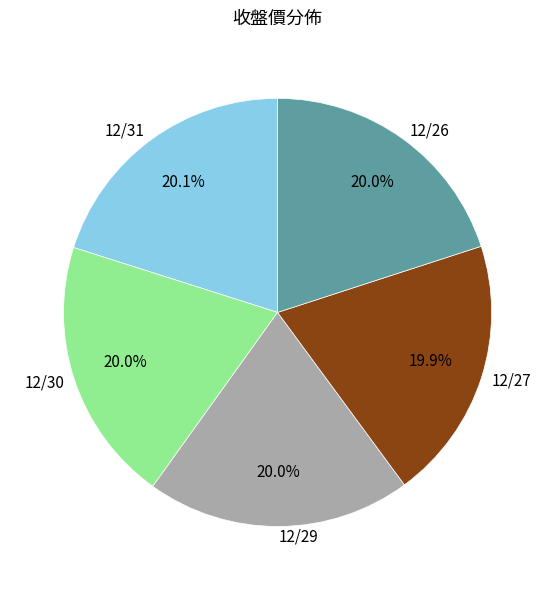

What percentage is the 12/27 slice, to the nearest percent?

20%